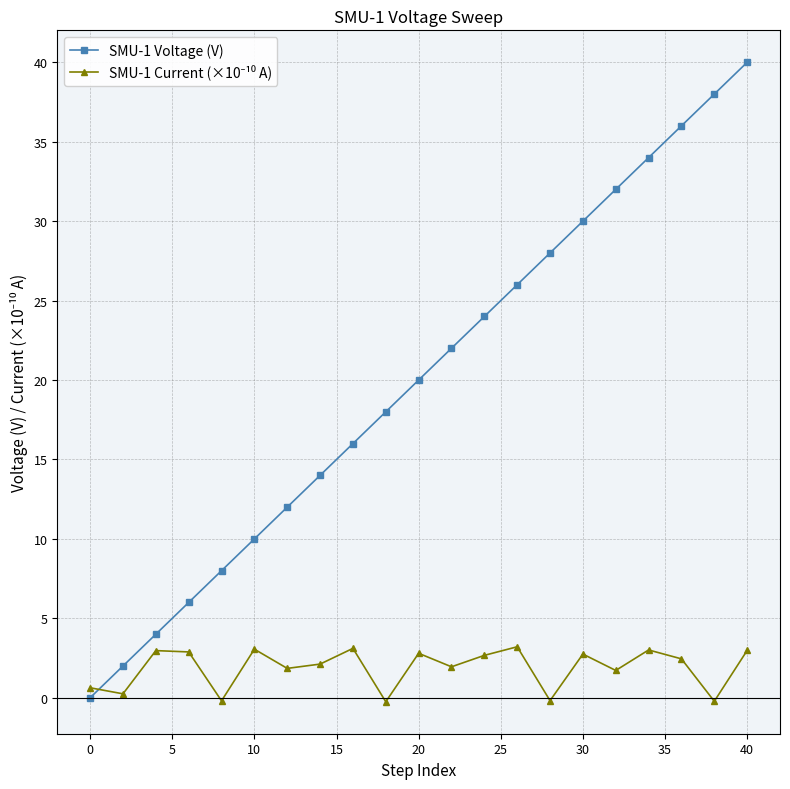

Which series has the widest spread of values?

SMU-1 Voltage (V)